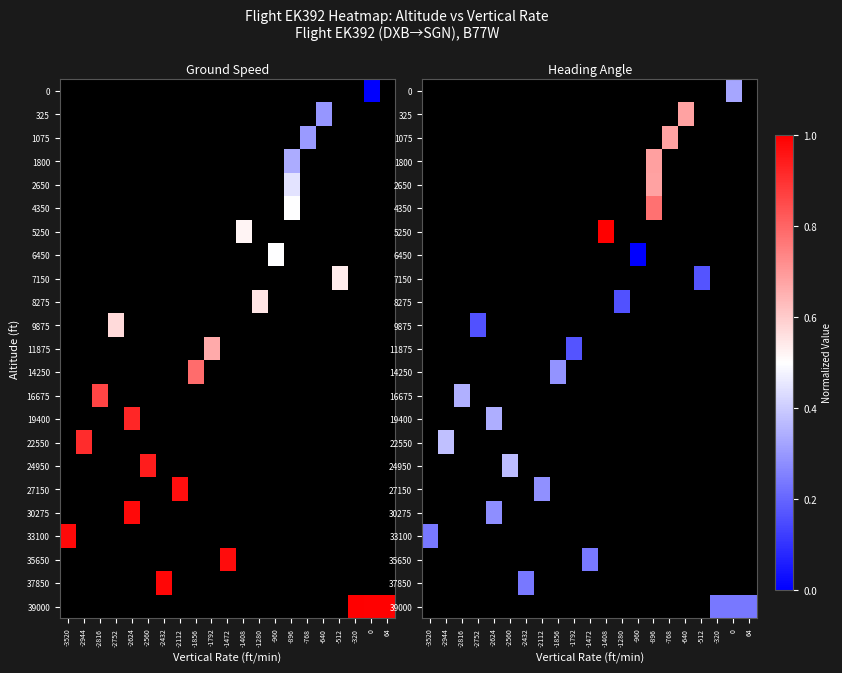

Where does the 35650 series first go above 0?

-1472